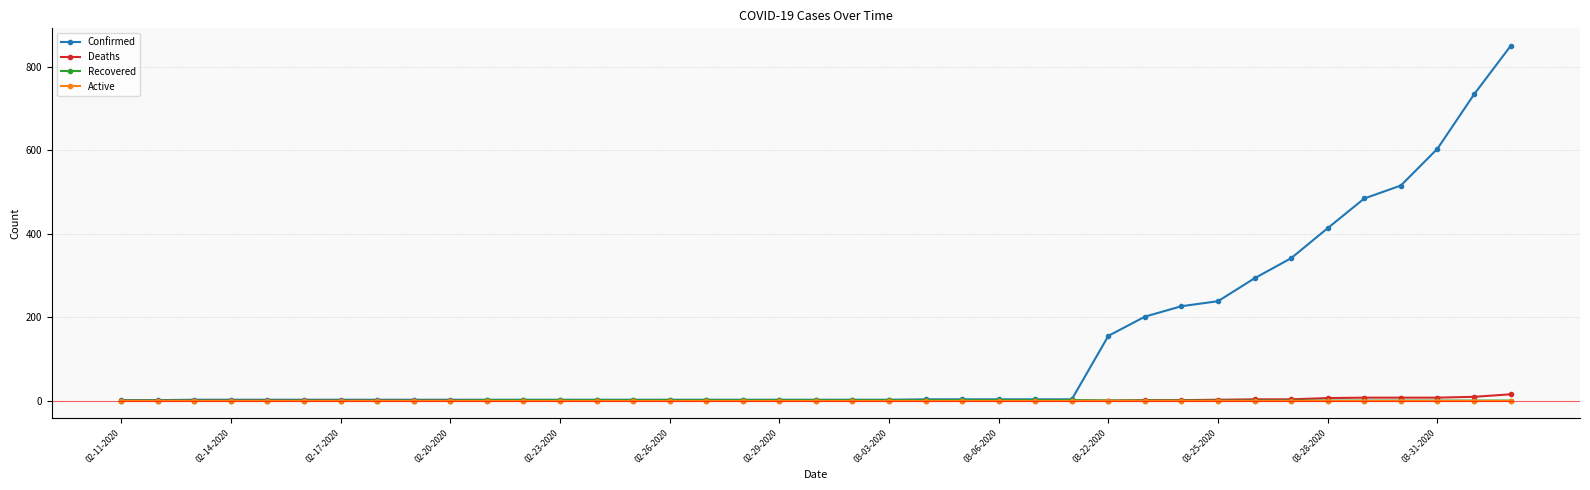

Which series has the largest total across all categories?

Confirmed